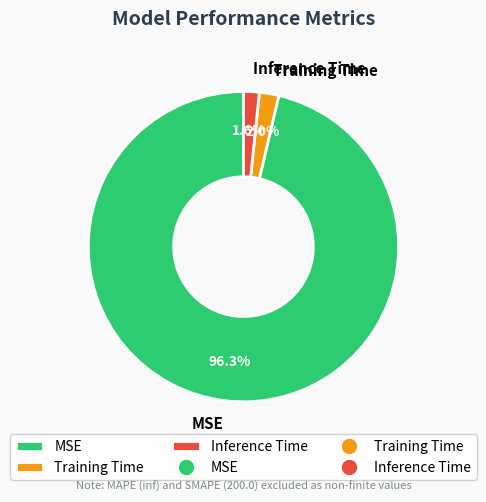

To the nearest percent, what is the difference between the MSE and Inference Time slice percentages?

95%